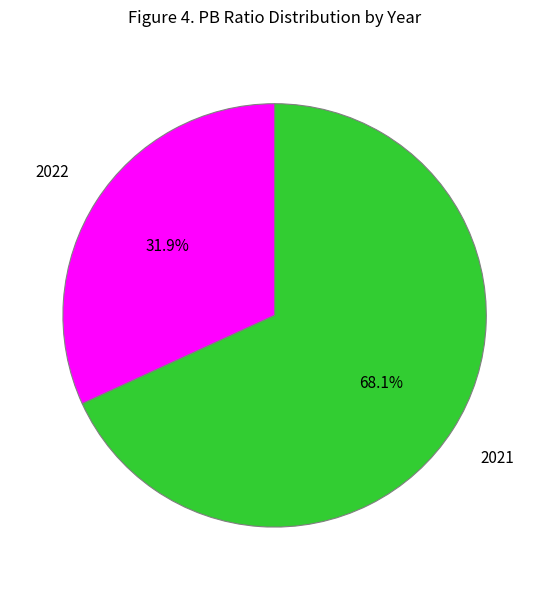

Is there any slice that represents more than half of the pie?

Yes